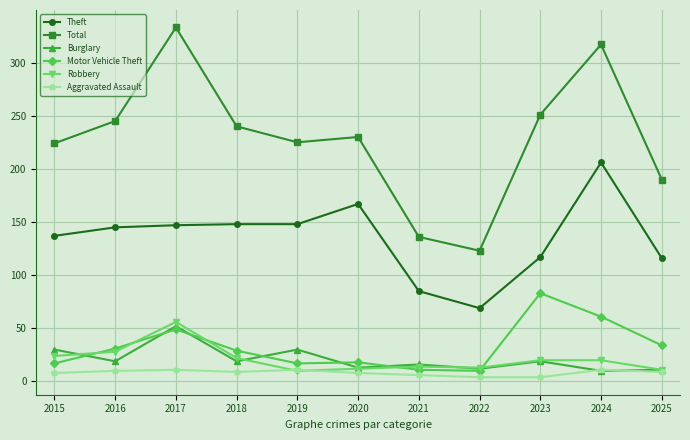

True or false: Burglary has more than 0 points higher than both neighbors.

True